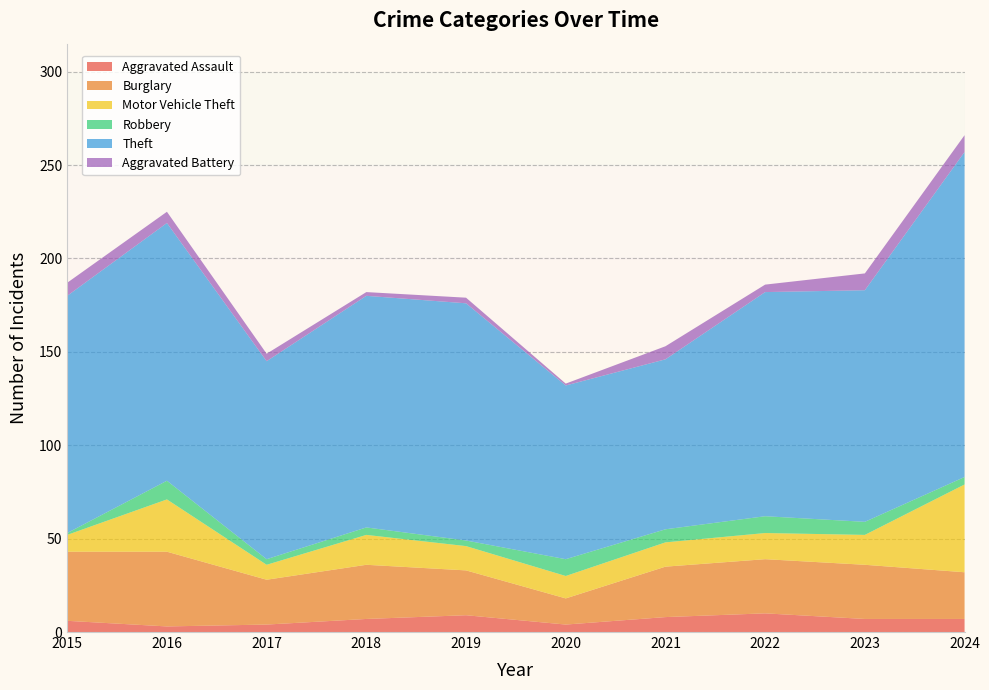

Reading left to right, what are all the values shown in this chart?

Aggravated Assault: 2015=6	2016=3	2017=4	2018=7	2019=9	2020=4	2021=8	2022=10	2023=7	2024=7
Burglary: 2015=37	2016=40	2017=24	2018=29	2019=24	2020=14	2021=27	2022=29	2023=29	2024=25
Motor Vehicle Theft: 2015=9	2016=28	2017=8	2018=16	2019=13	2020=12	2021=13	2022=14	2023=16	2024=47
Robbery: 2015=1	2016=10	2017=3	2018=4	2019=3	2020=9	2021=7	2022=9	2023=7	2024=4
Theft: 2015=127	2016=138	2017=106	2018=124	2019=127	2020=93	2021=91	2022=120	2023=124	2024=174
Aggravated Battery: 2015=7	2016=6	2017=4	2018=2	2019=3	2020=1	2021=7	2022=4	2023=9	2024=9